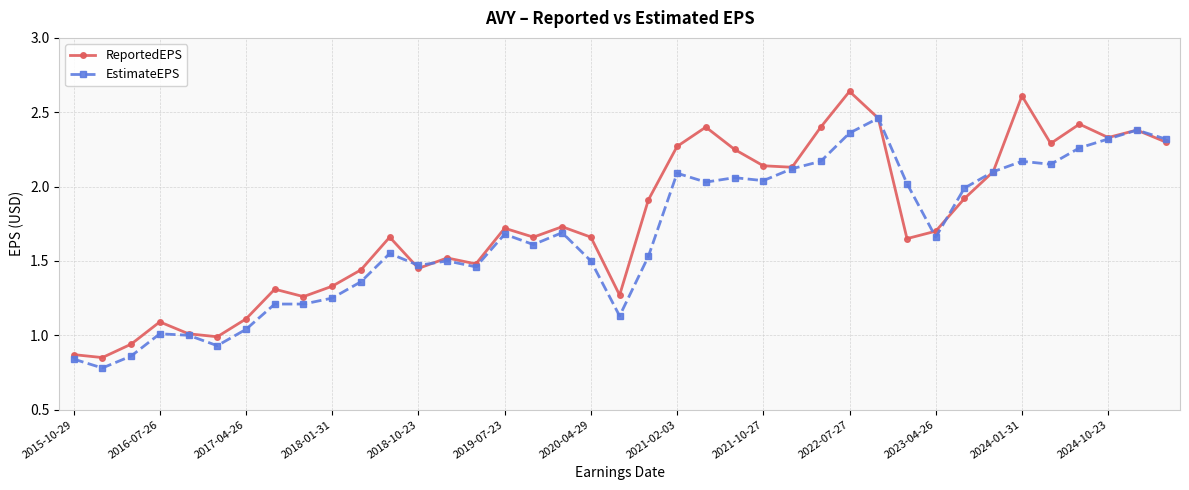

How many lines are shown in the chart?

2